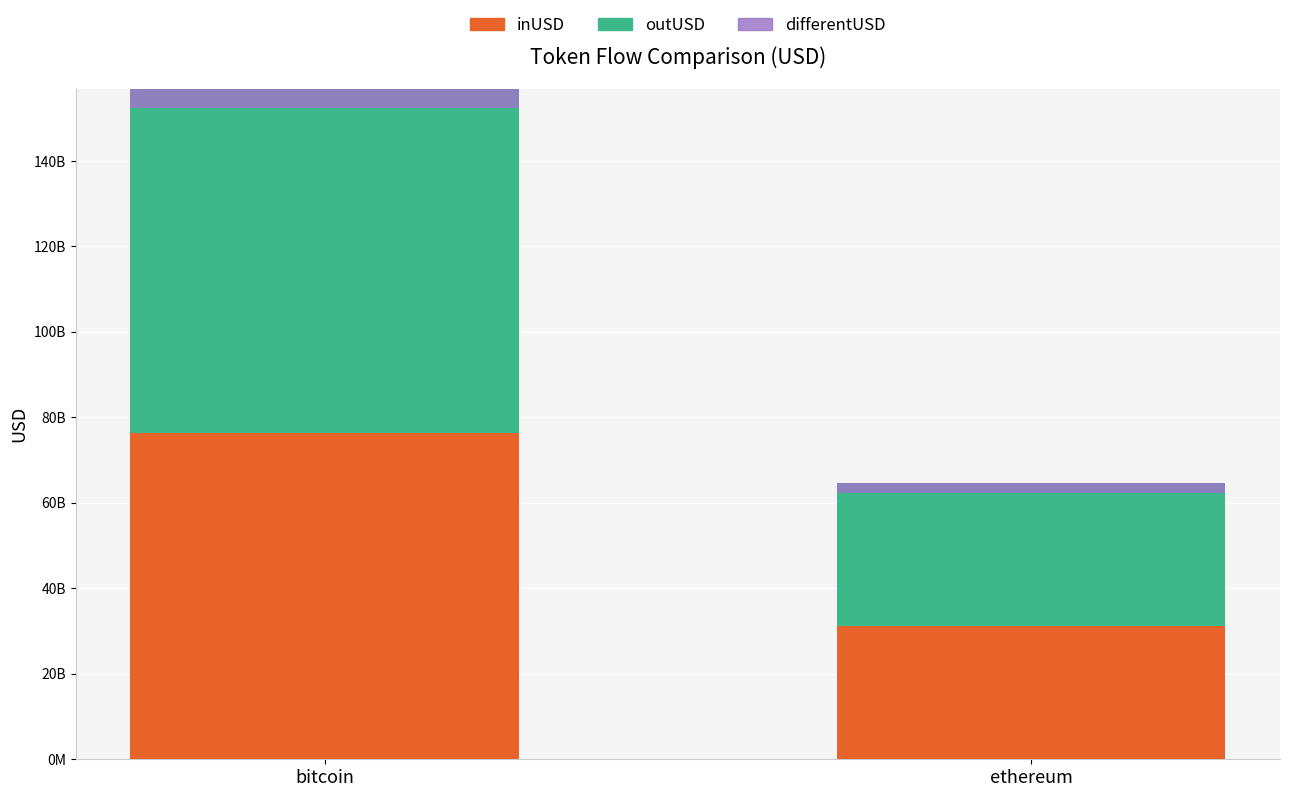

What are all the series names shown in the legend?

inUSD, outUSD, differentUSD